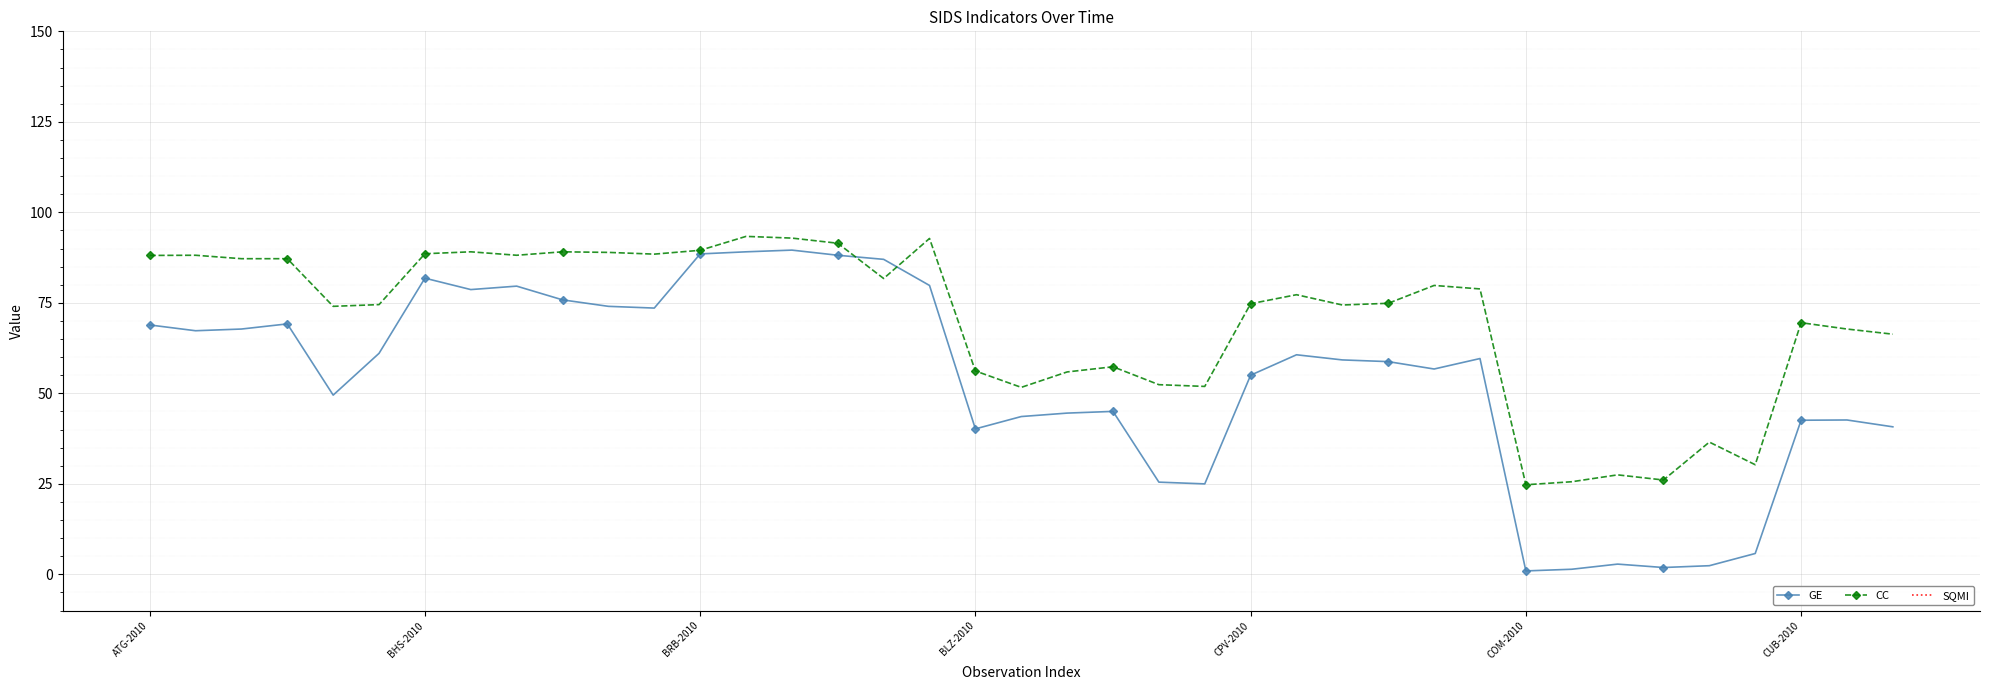

In CC, how many points are higher than both neighbors (excluding endpoints)?

11